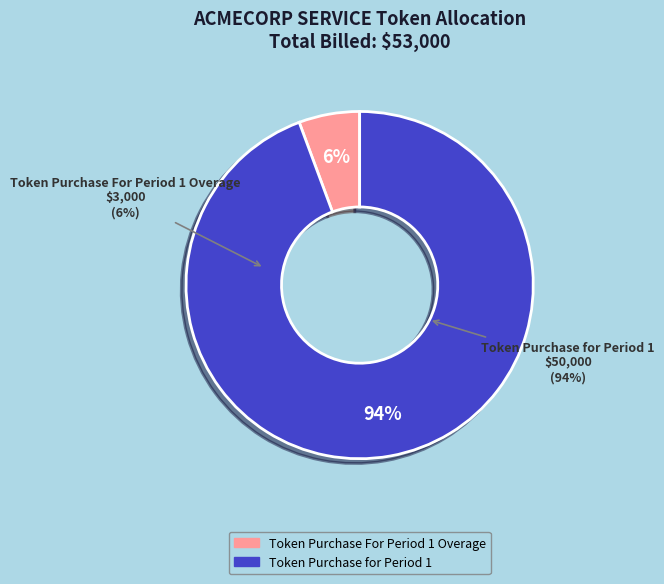

How many slices are in this pie chart?

2